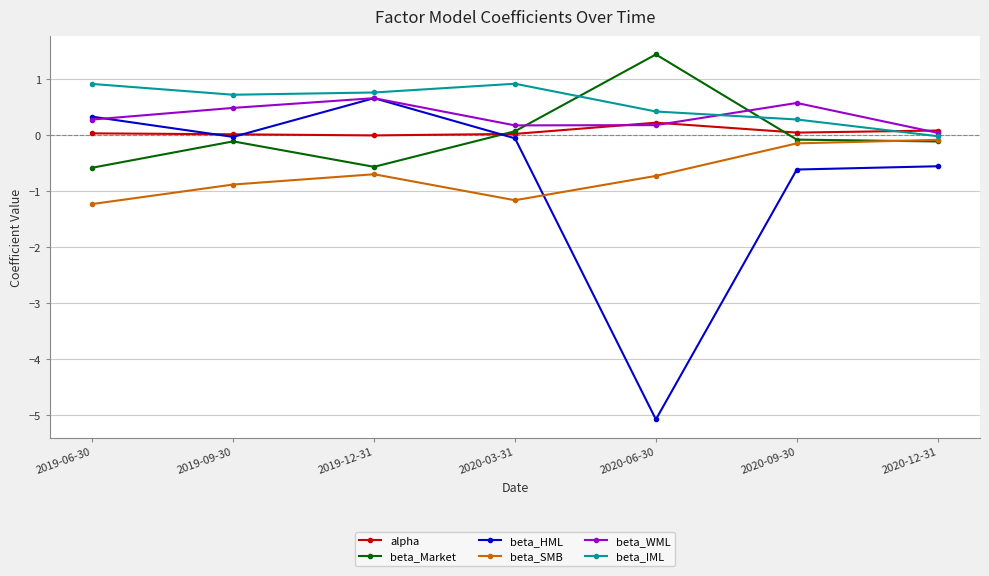

What position from the left is 2020-06-30?

5